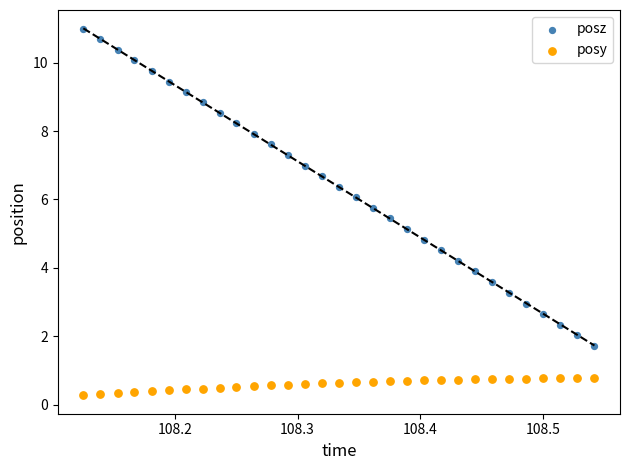

Which series has the largest Y range (max minus min)?

posz